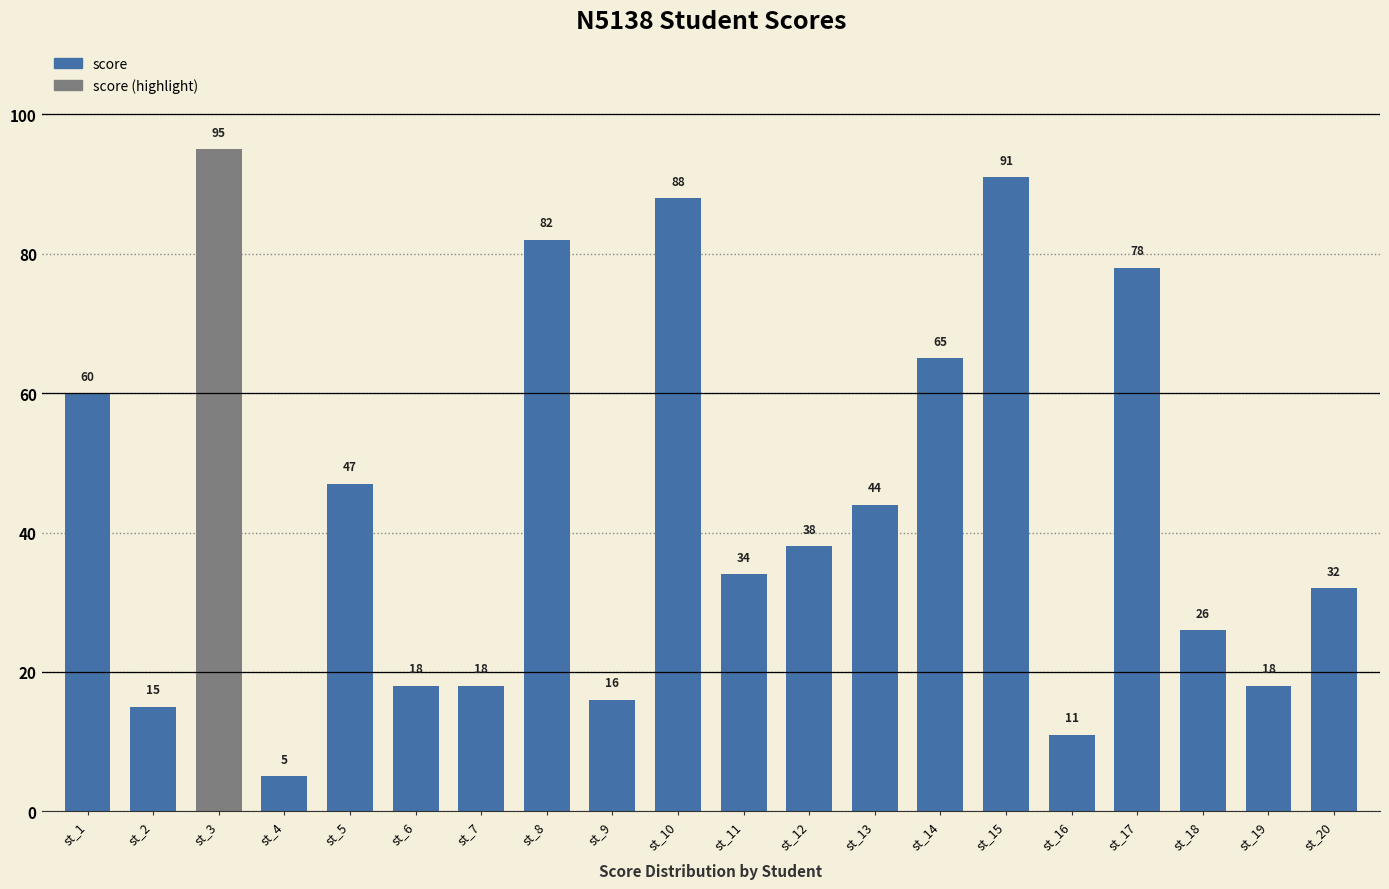

Does the chart contain stacked bars?

No